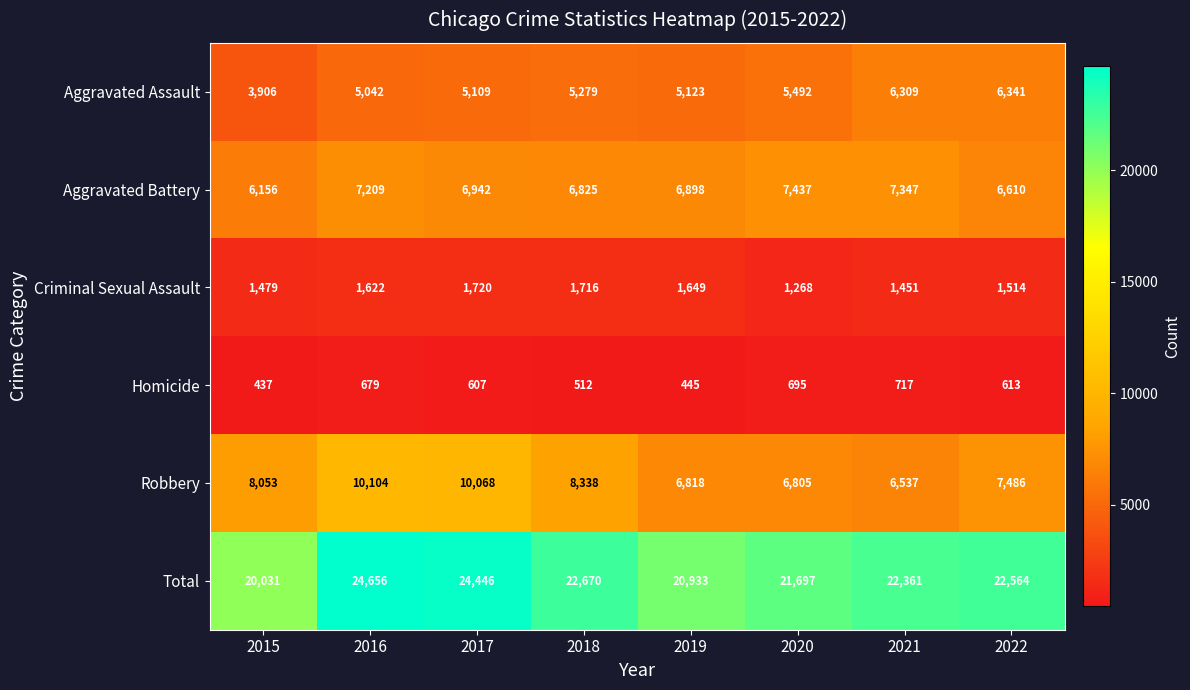

What is the maximum value for Robbery?

10104